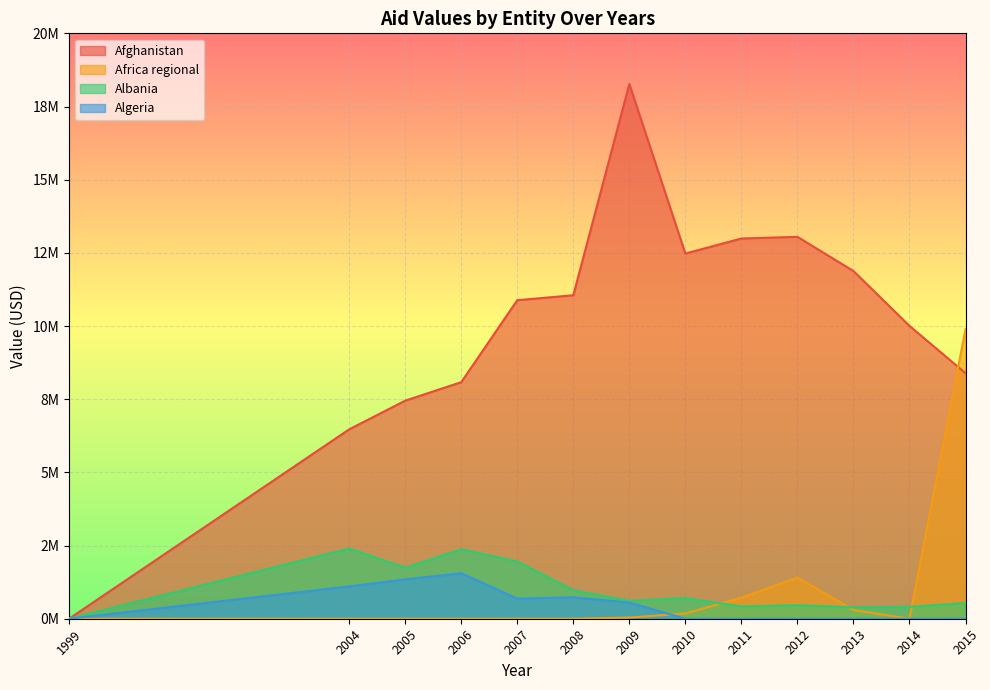

The Africa regional series shows 3099828.9 at 2008. True or false?

False